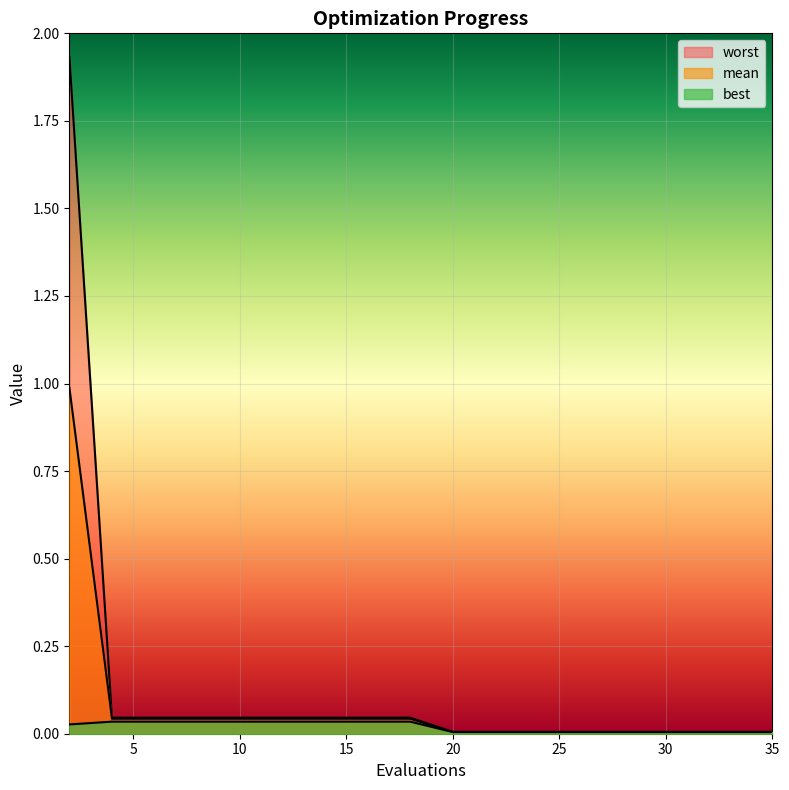

How many lines are shown in the chart?

3